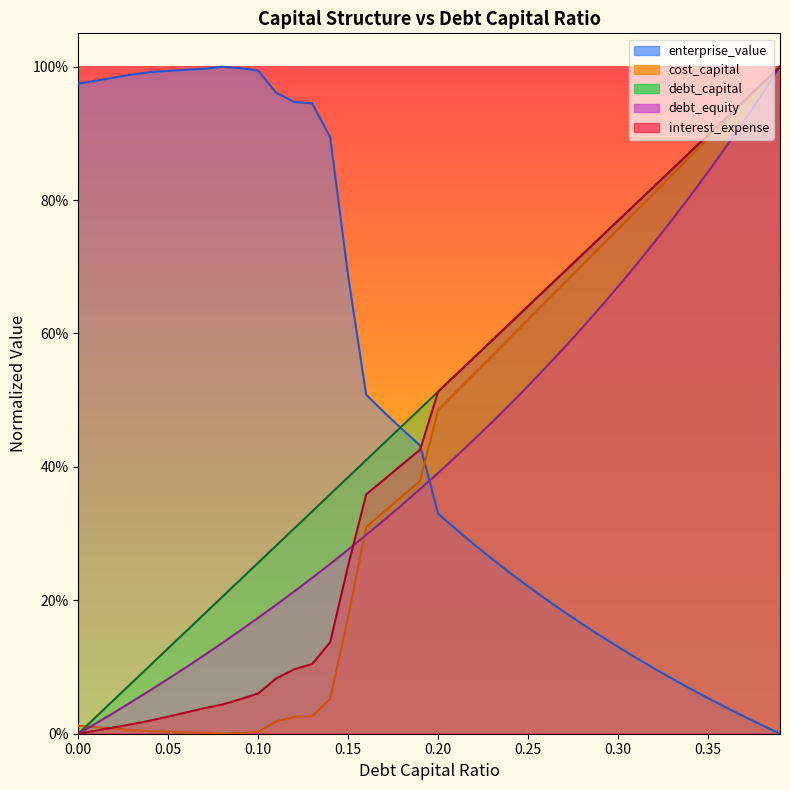

How many lines are shown in the chart?

5